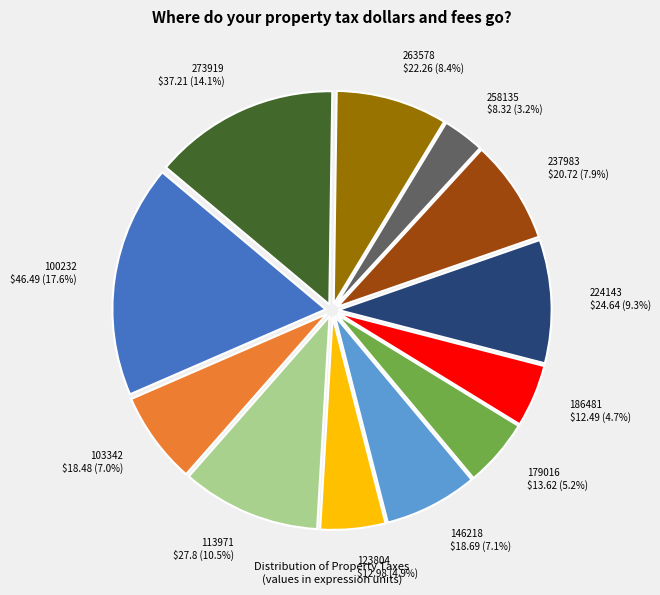

Combined, do 113971 and 186481 account for over 50%?

No